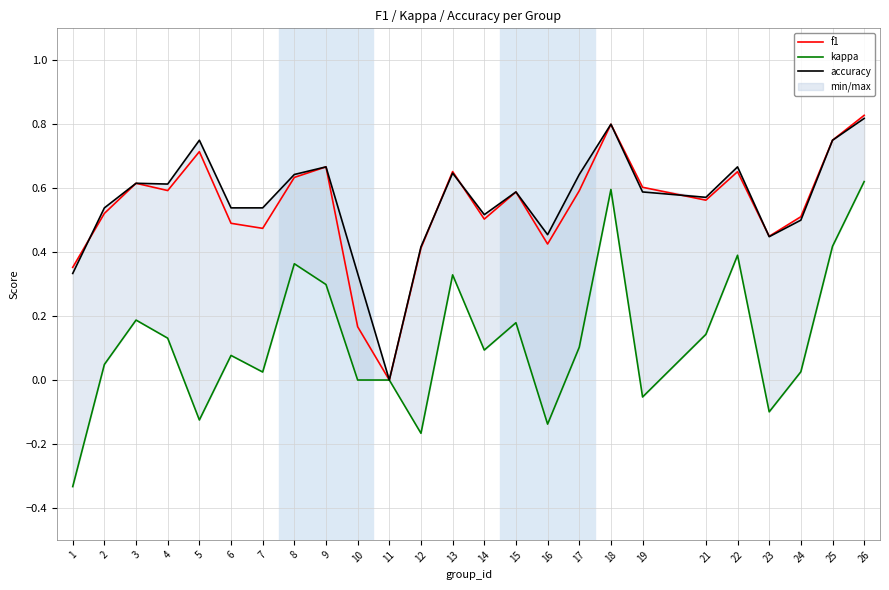

Which series changed the most between 4 and 9?

kappa